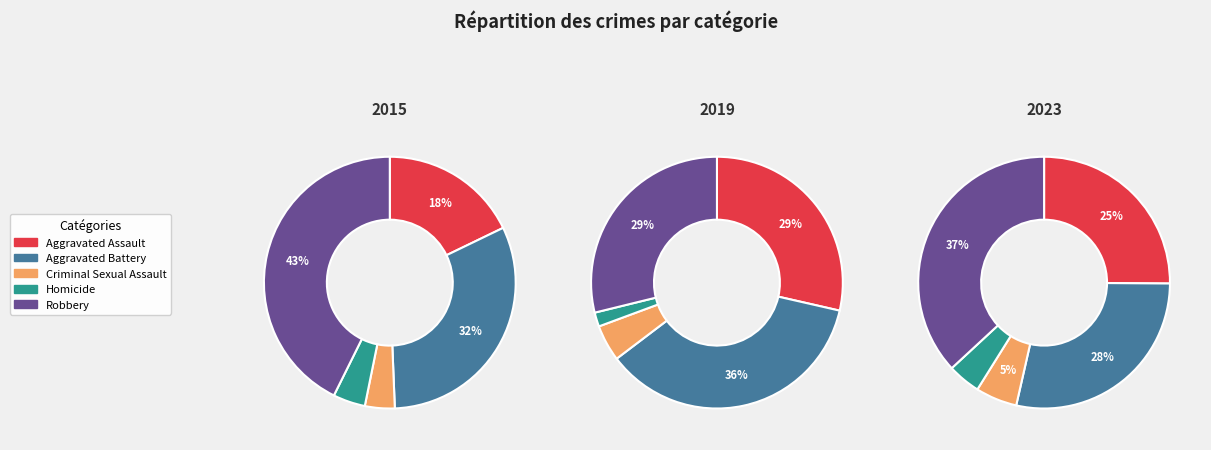

What percentage is the Aggravated Assault slice, to the nearest percent?

29%